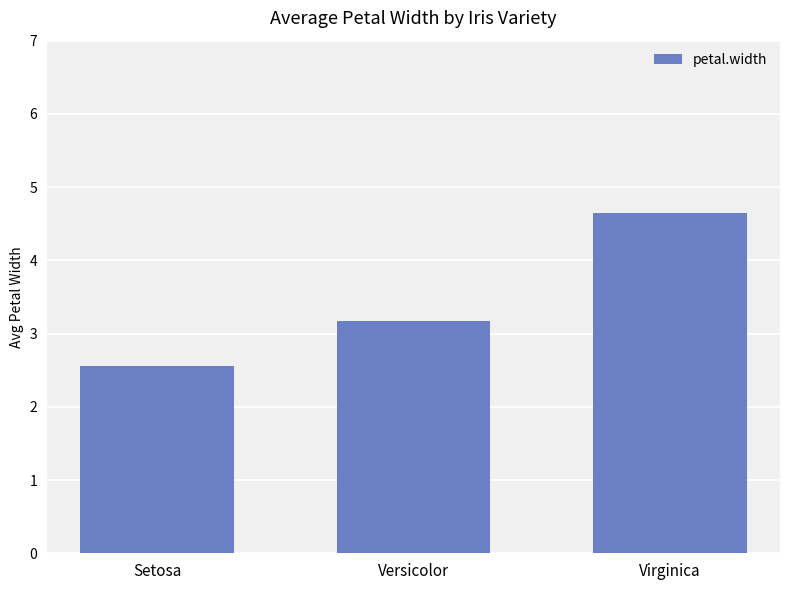

Where is the data nearest to the value 3?

Versicolor